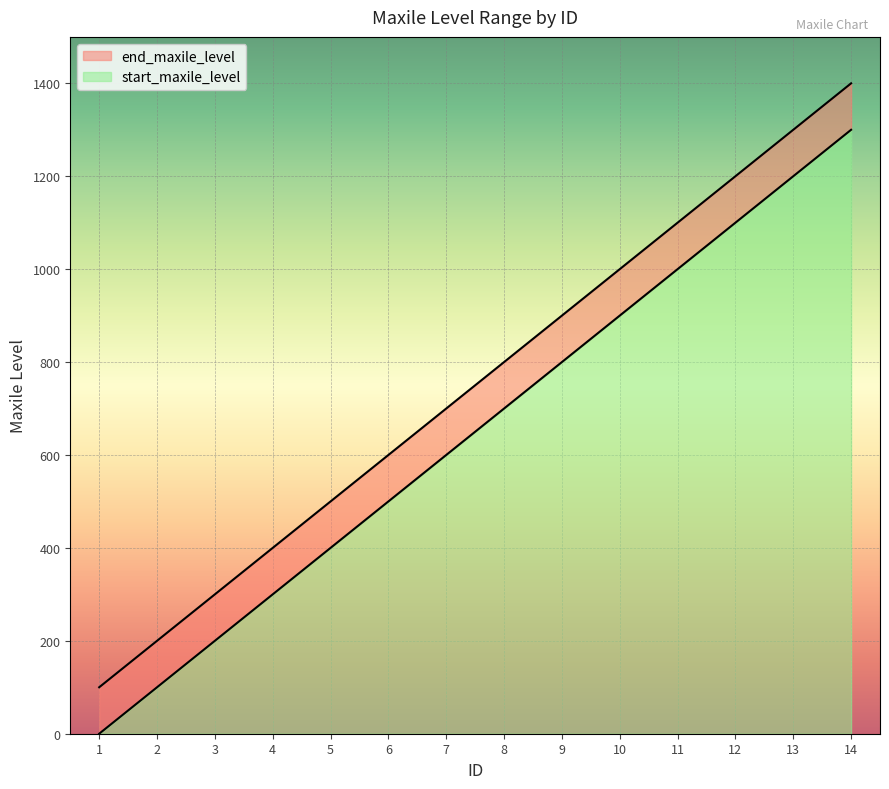

What is the greatest value displayed?

1400